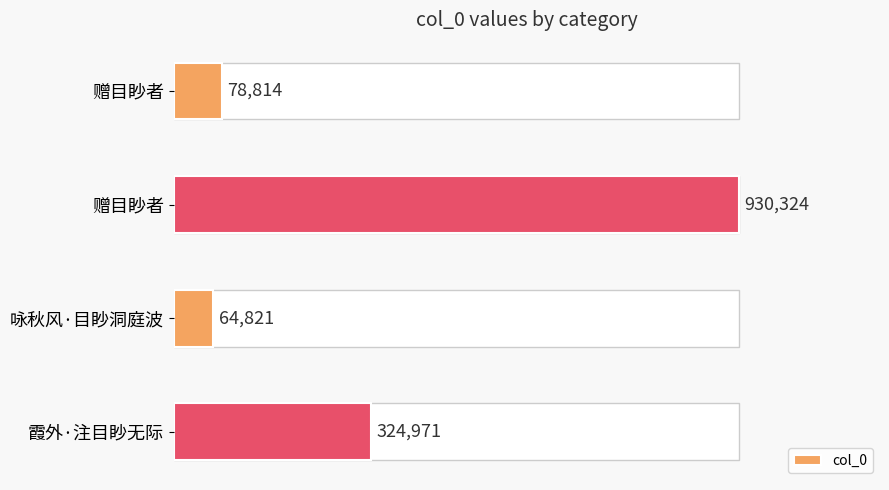

Reading left to right, transcribe all the data shown in this chart.

78814	930324	64821	324971